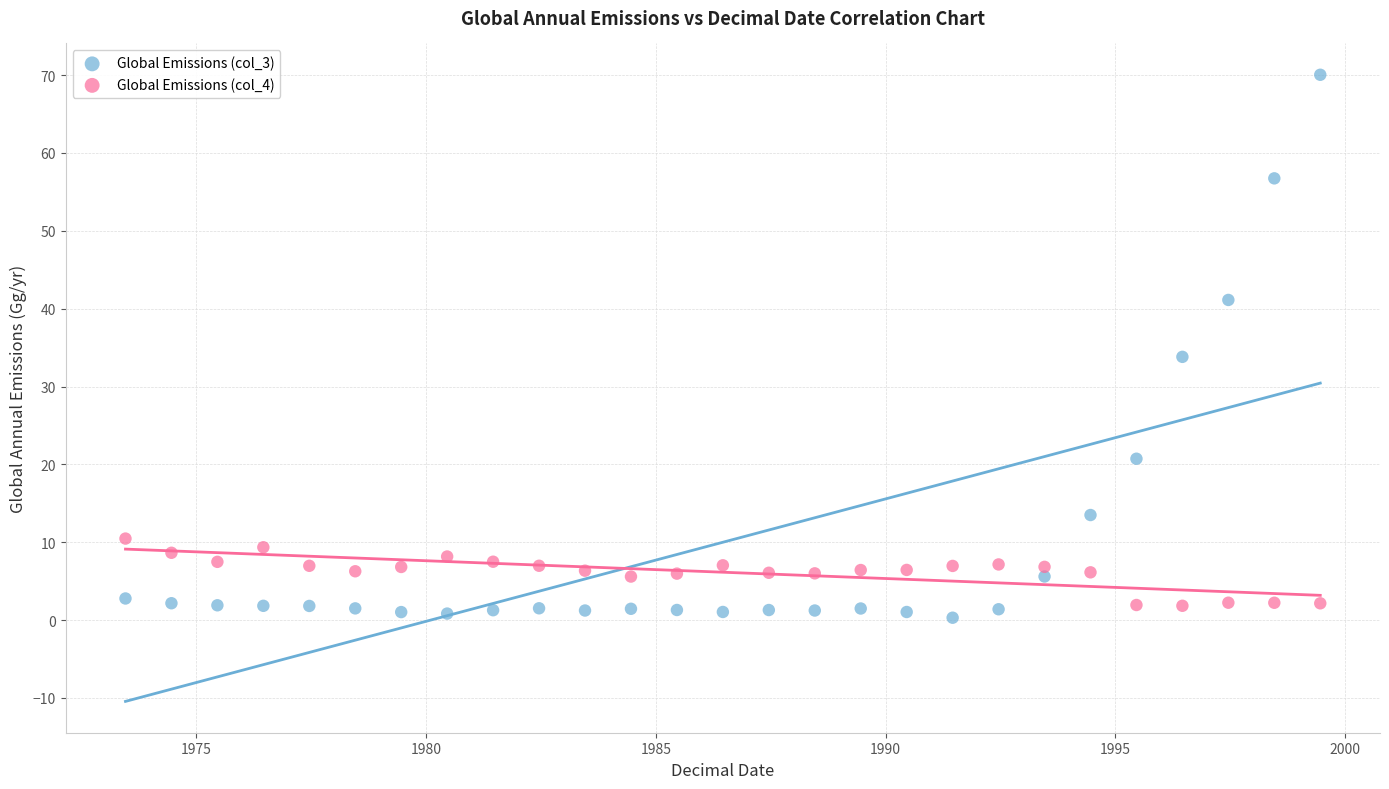

Across all data points, what is the range of Y values (max minus min)?

69.7